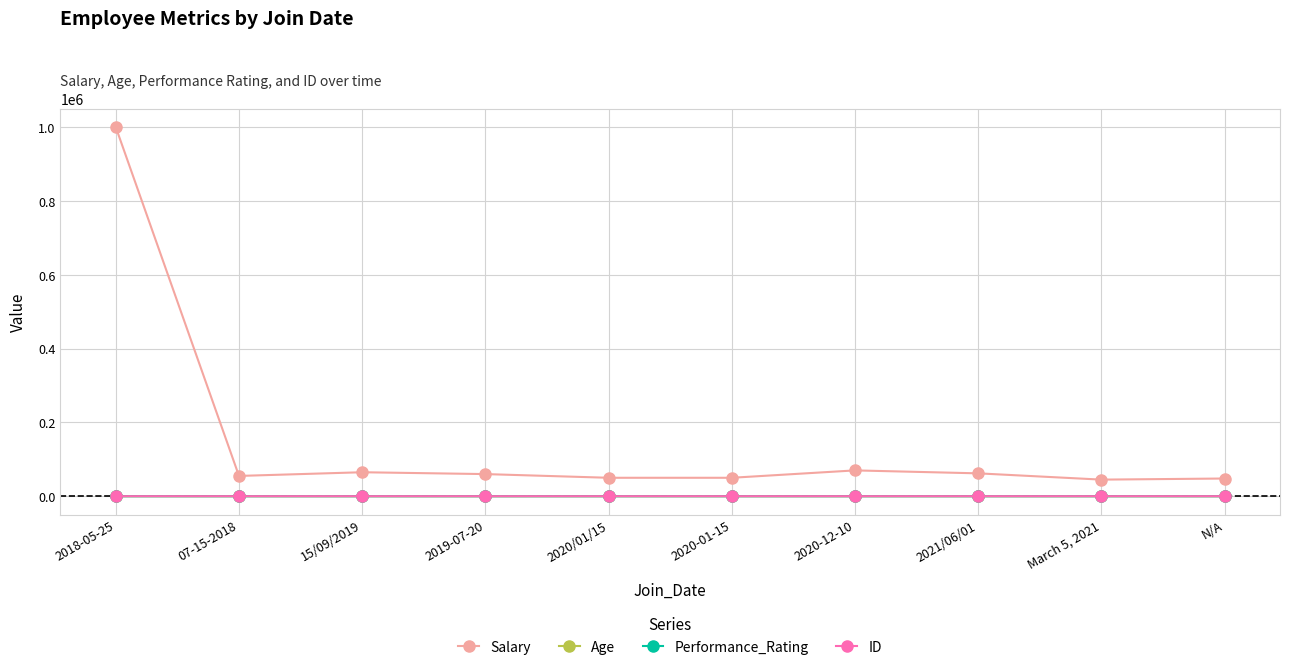

The value of Salary at 2018-05-25 is 1000000. True or false?

True